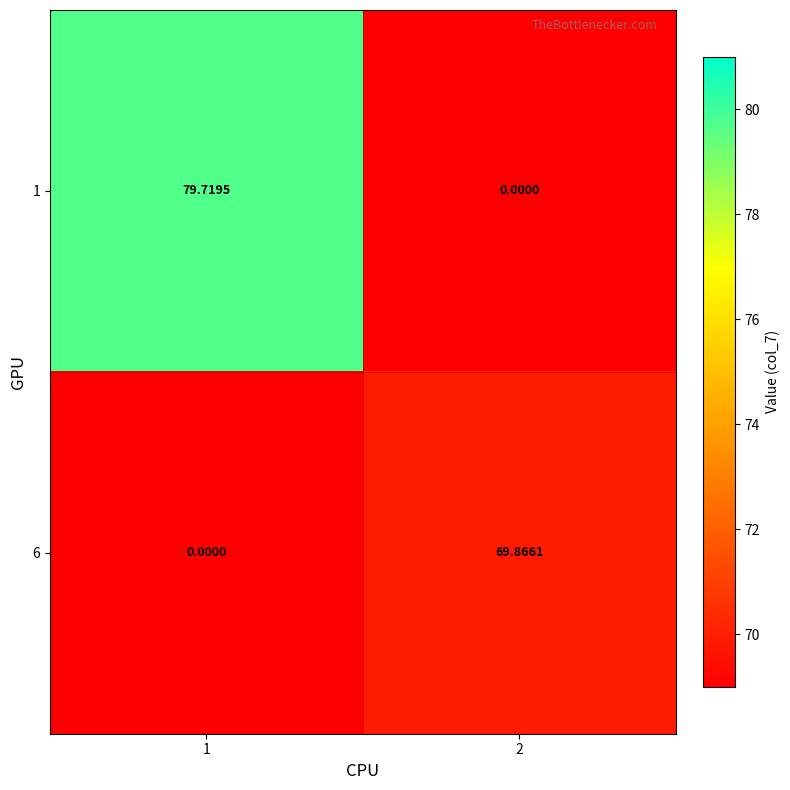

How many distinct data groups are displayed?

2